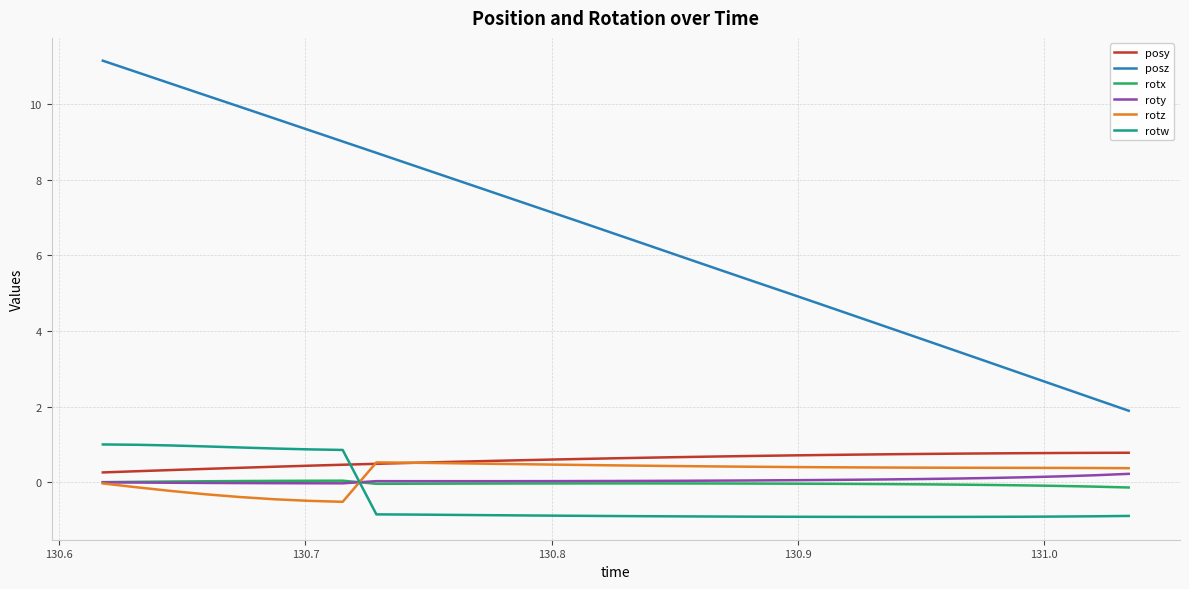

What is the difference between the maximum and minimum values in the posy series?

0.5